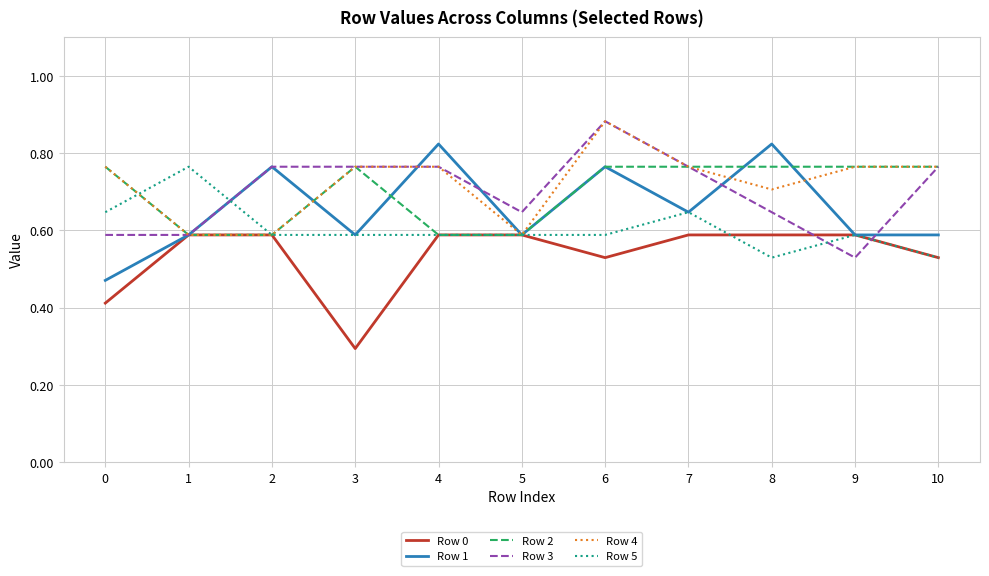

What is the difference between the second highest and second lowest values in the Row 2 series?

0.2